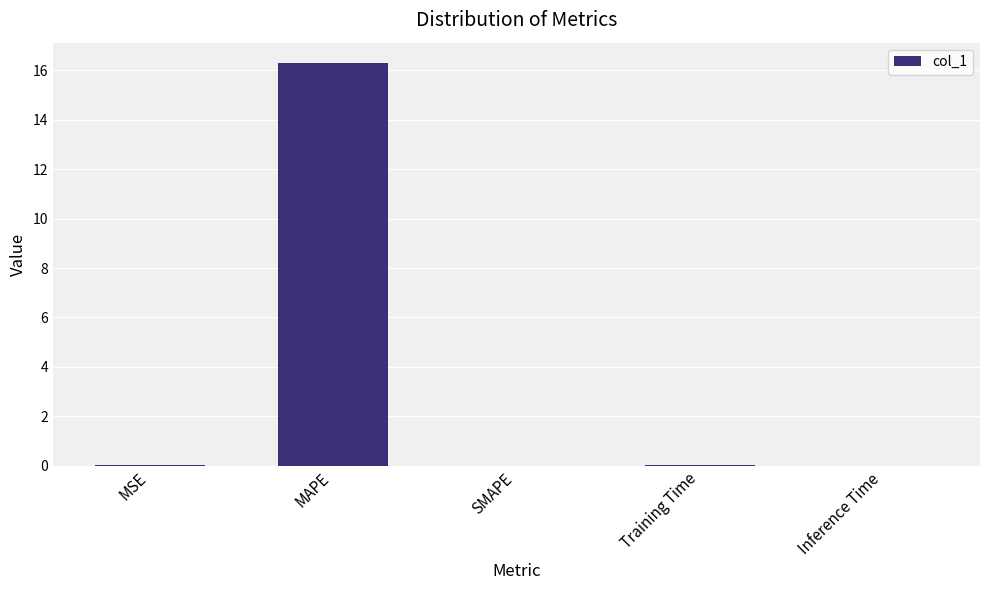

What is the greatest value displayed?

16.3